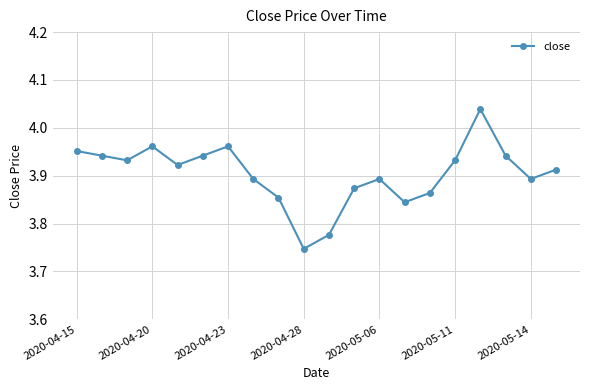

What is the difference between the maximum and minimum values?

0.3